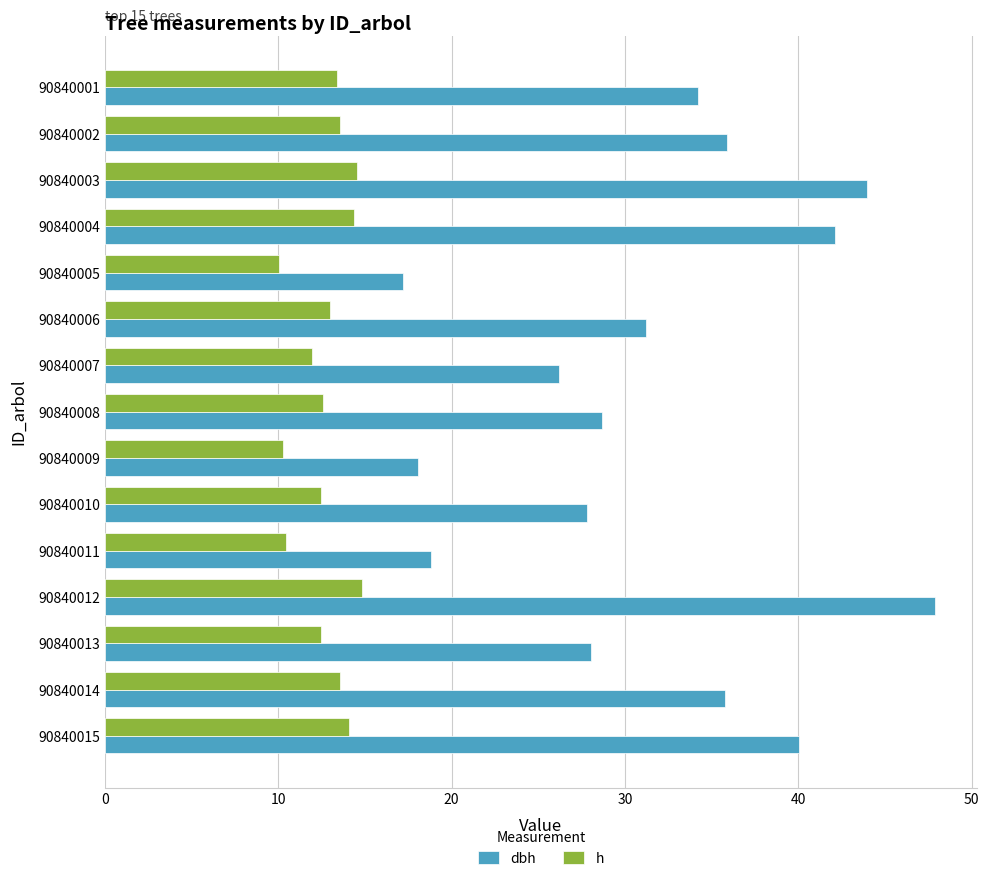

Which series has the widest spread of values?

dbh